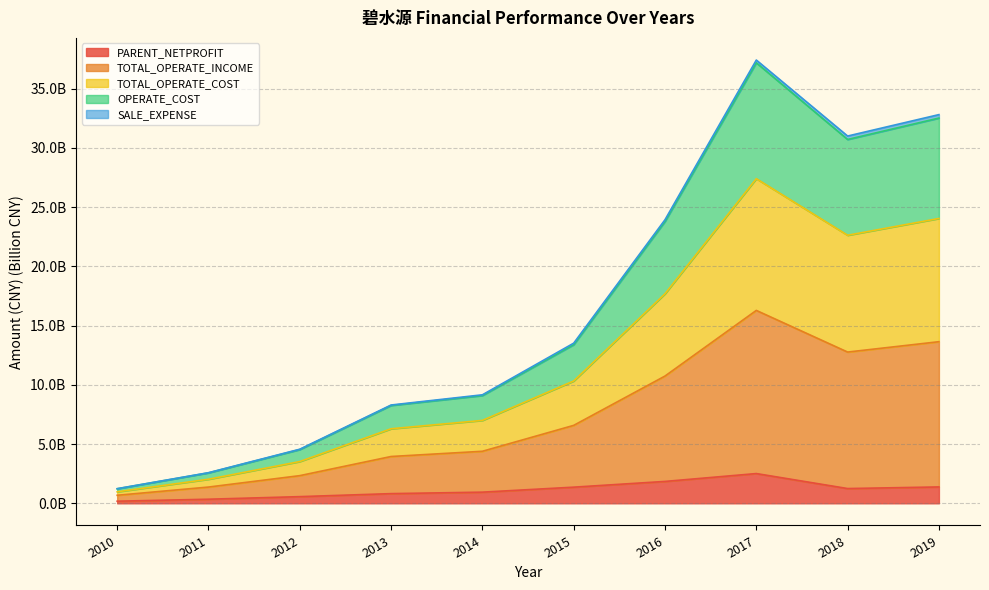

Where is the first local maximum for TOTAL_OPERATE_INCOME?

2017